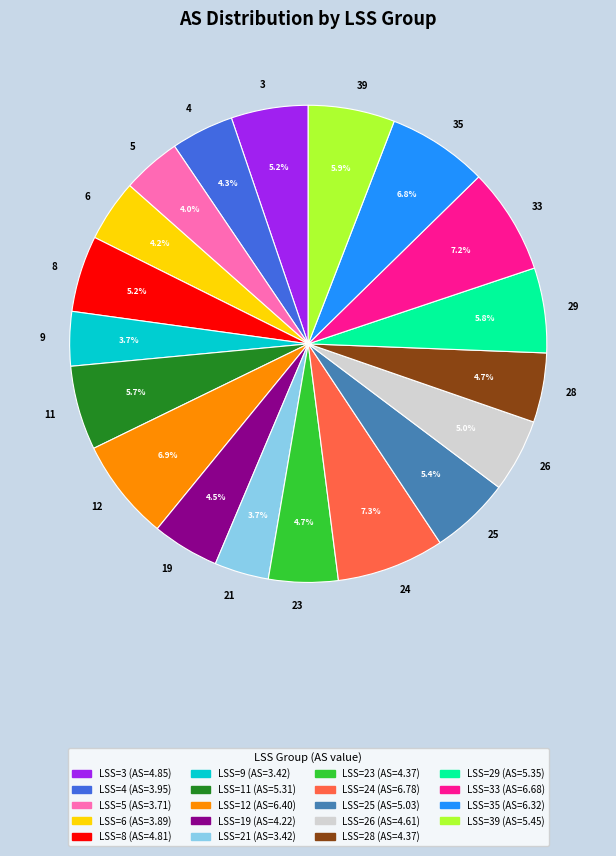

How many slices are in this pie chart?

19